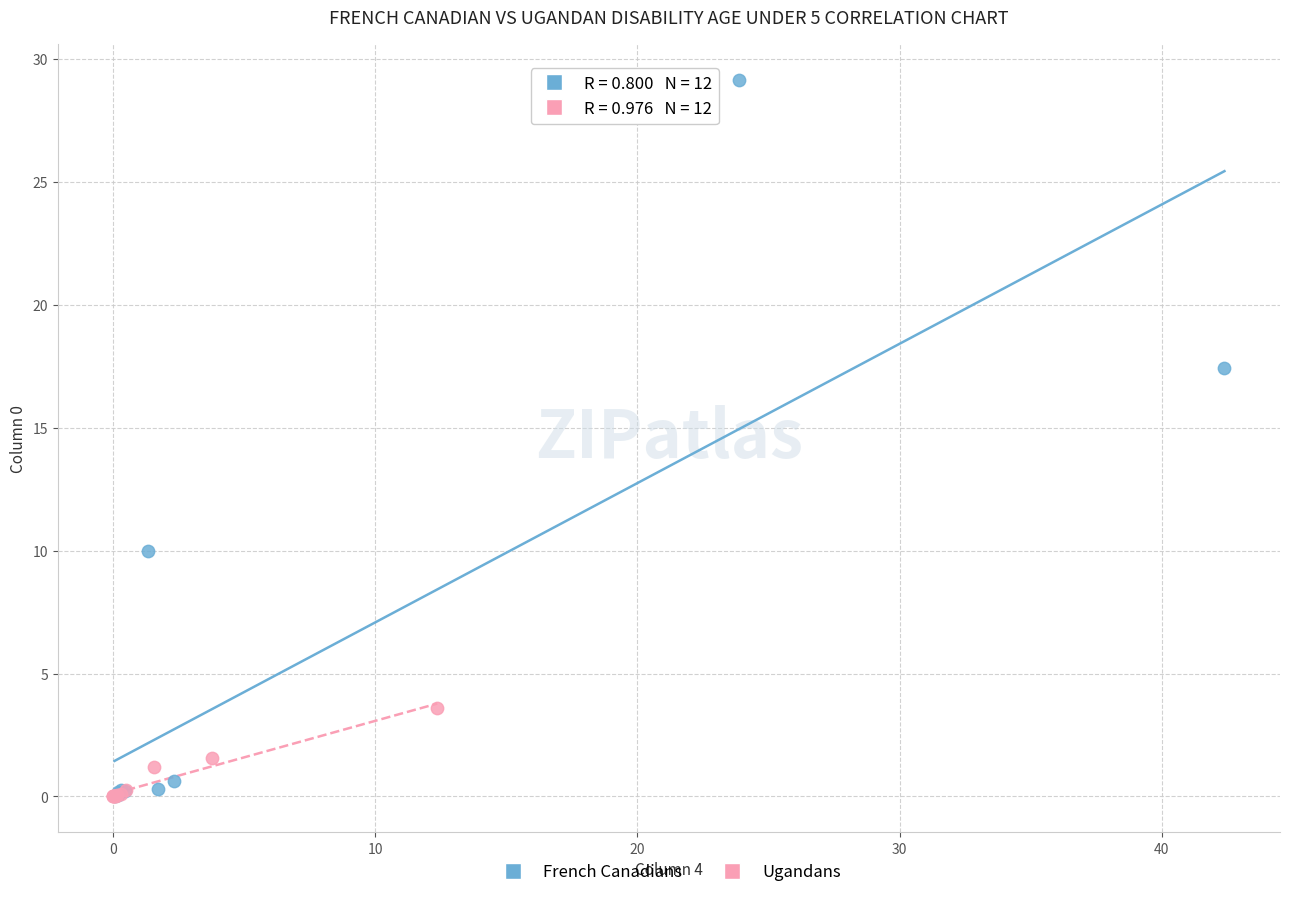

Which series has the largest Y range (max minus min)?

French Canadians